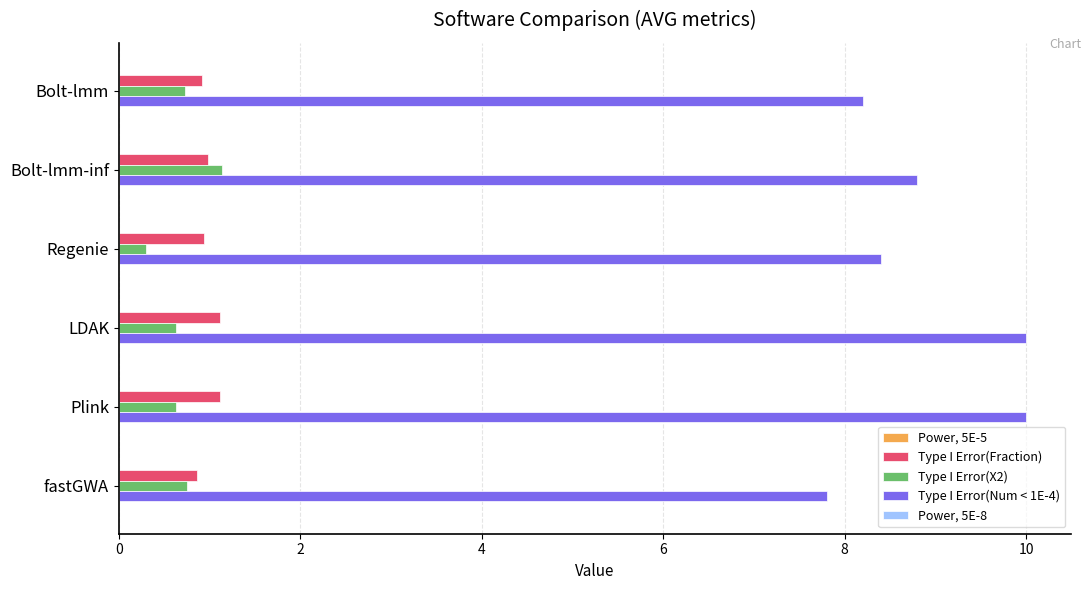

Which series has the largest total across all categories?

Type I Error(Num < 1E-4)